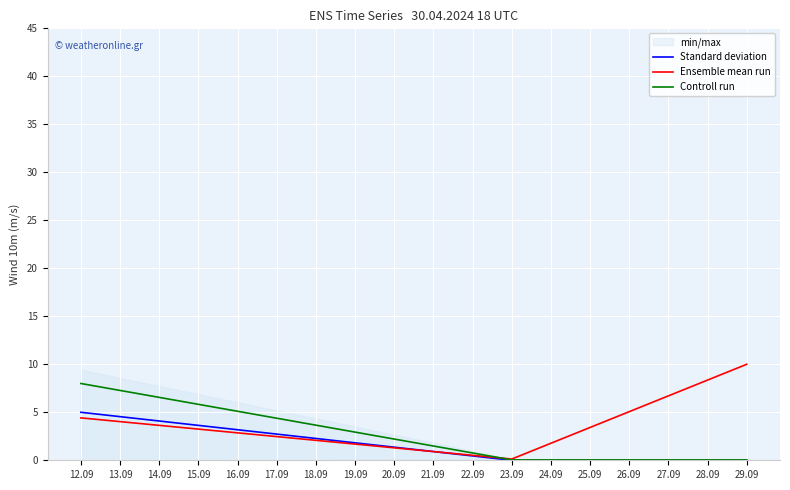

True or false: Controll run has a value of 0.0 at 23.09.

True